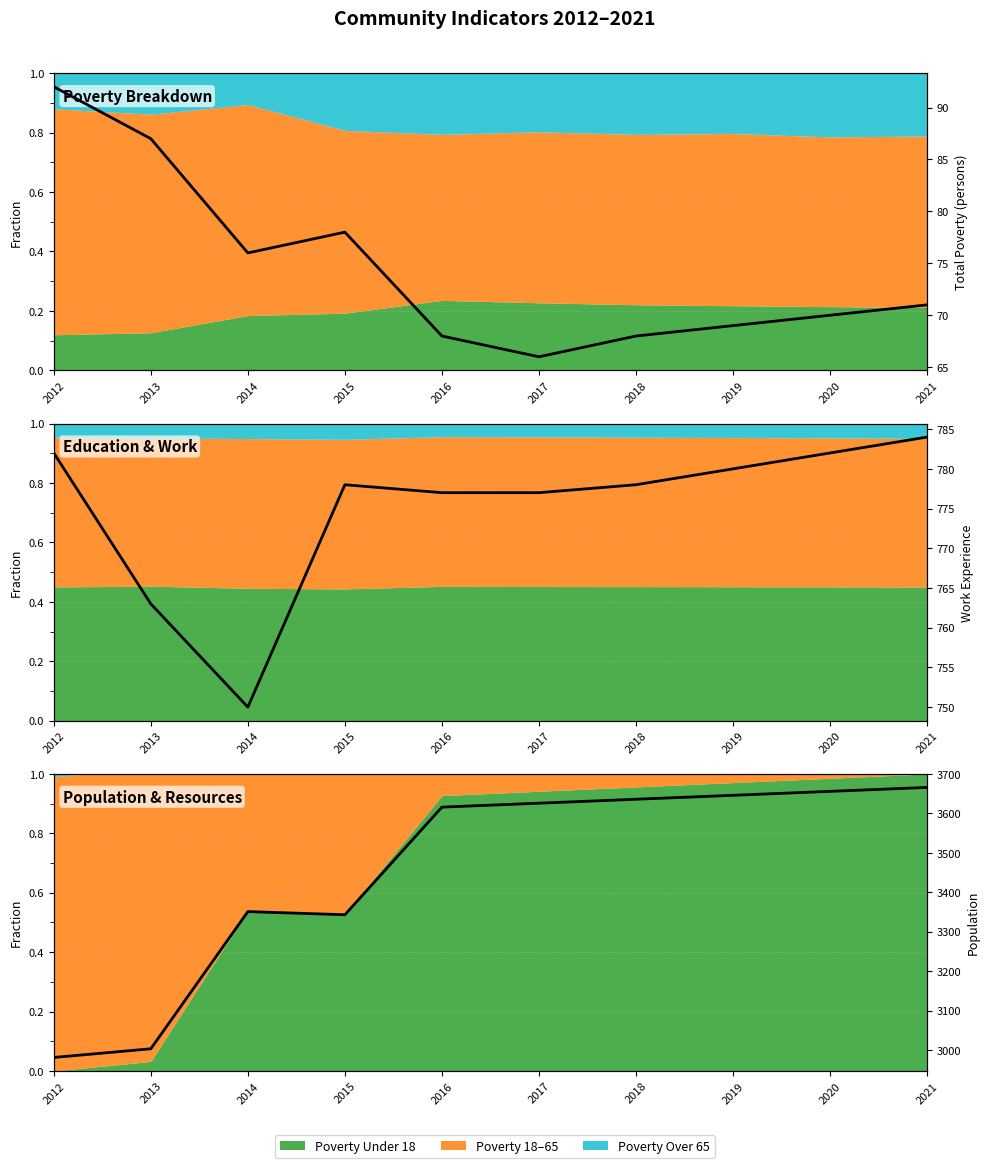

Reading right to left, list all the values displayed in this chart.

Total Poverty: 71	70	69	68	66	68	78	76	87	92
Work Experience: 784	782	780	778	777	777	778	750	763	782
Population: 3666	3656	3646	3636	3626	3616	3343	3351	3003	2981